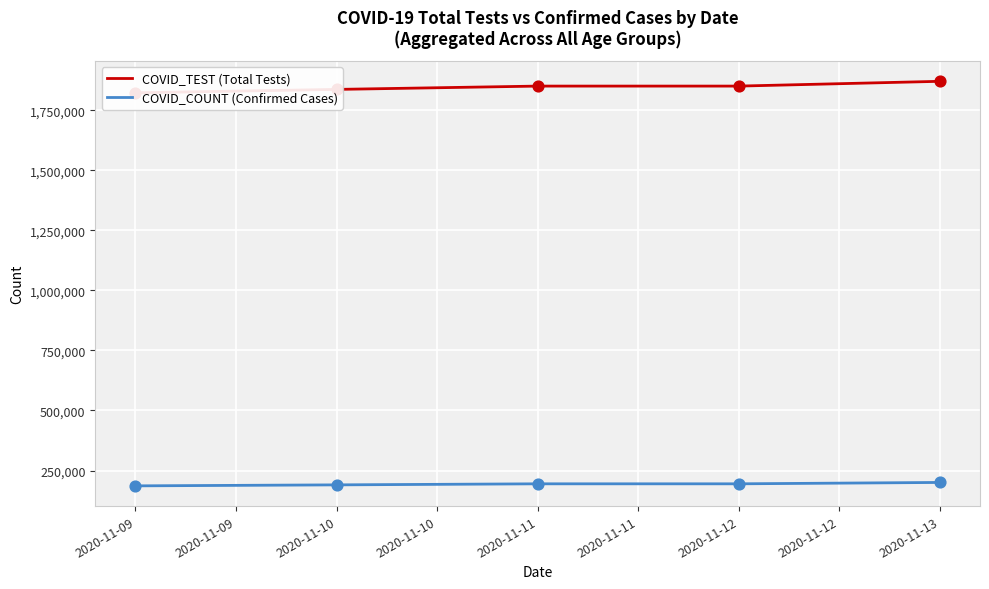

What are all the series names shown in the legend?

COVID_TEST (Total Tests), COVID_COUNT (Confirmed Cases)